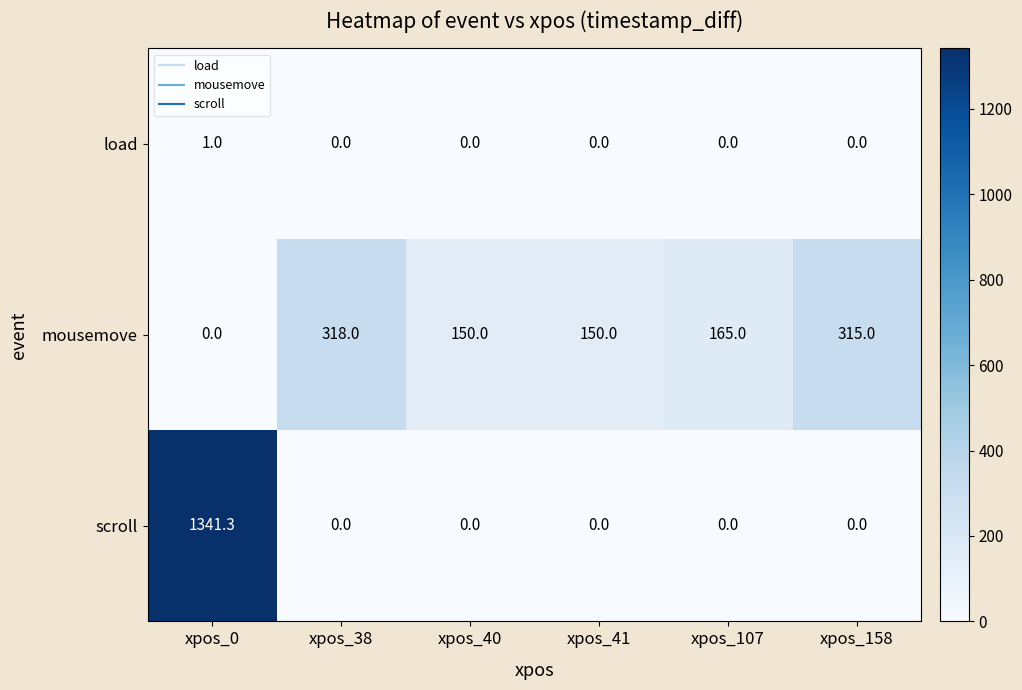

How many series are shown in this chart?

3